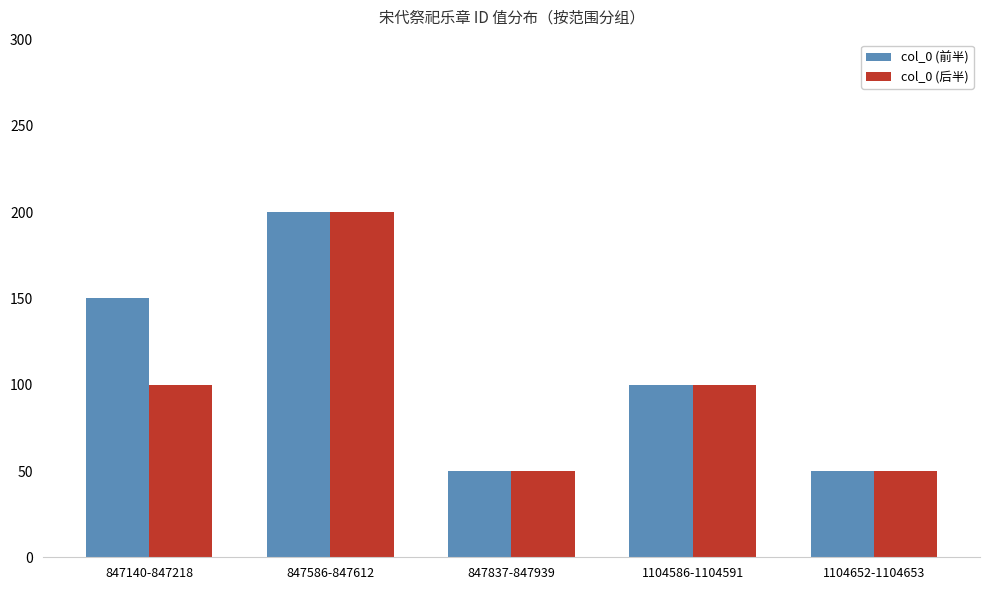

How many data points in col_0 (后半) are less than 100?

2